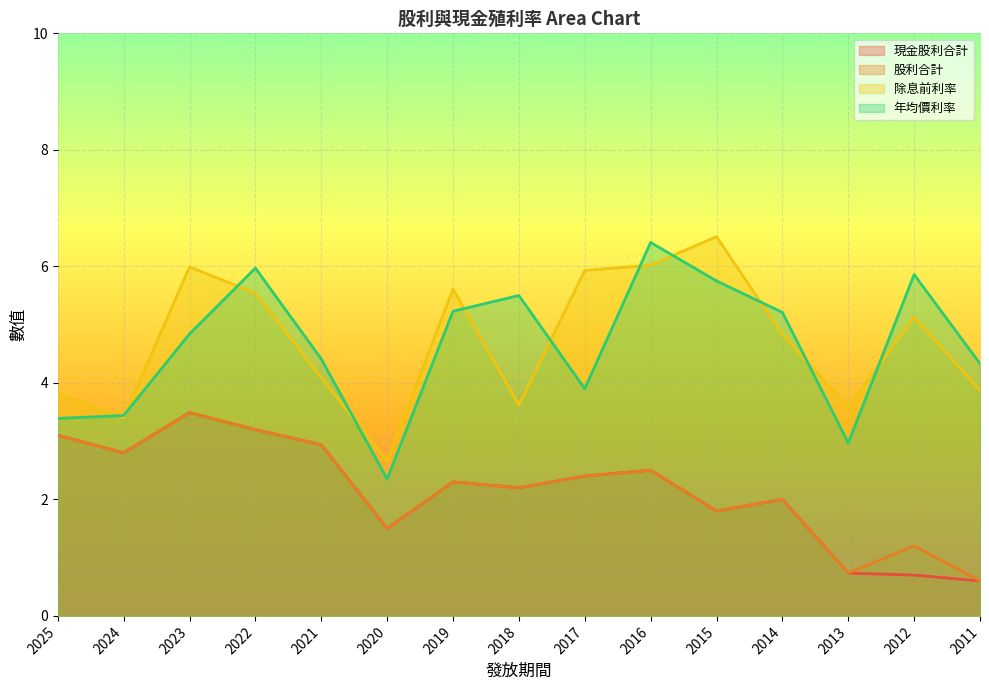

True or false: 股利合計 and 現金股利合計 cross at least once.

False